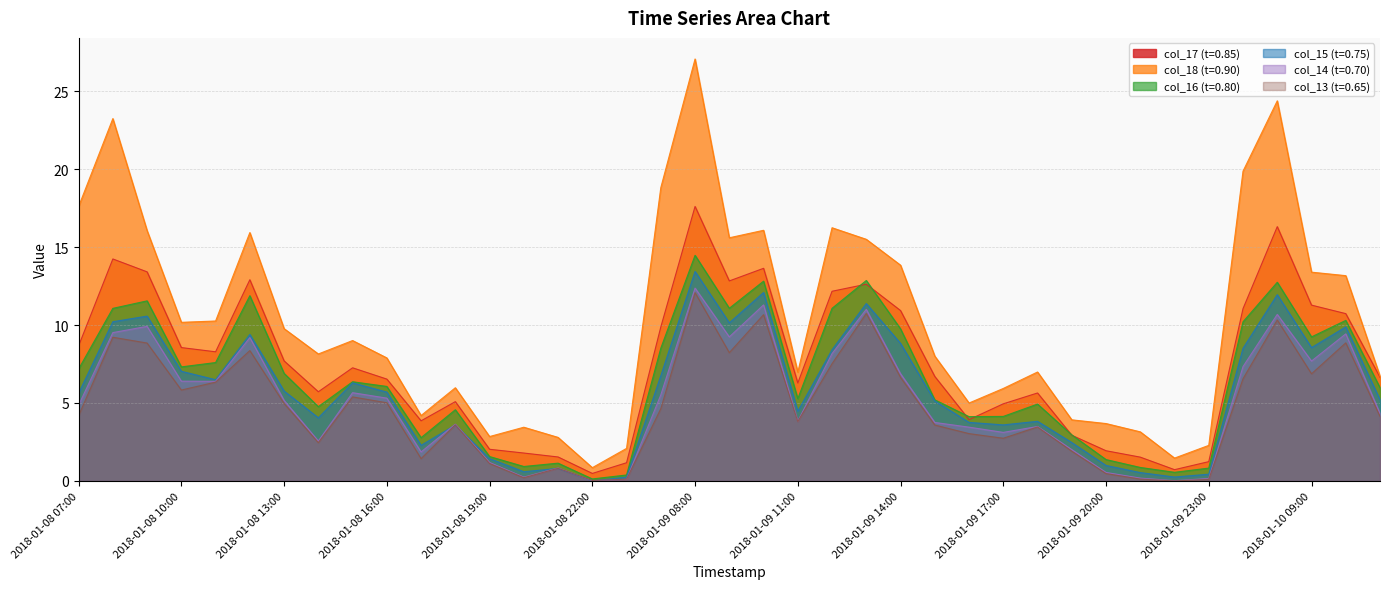

What is the value of the col_14 point at the 8th from the left?

2.6